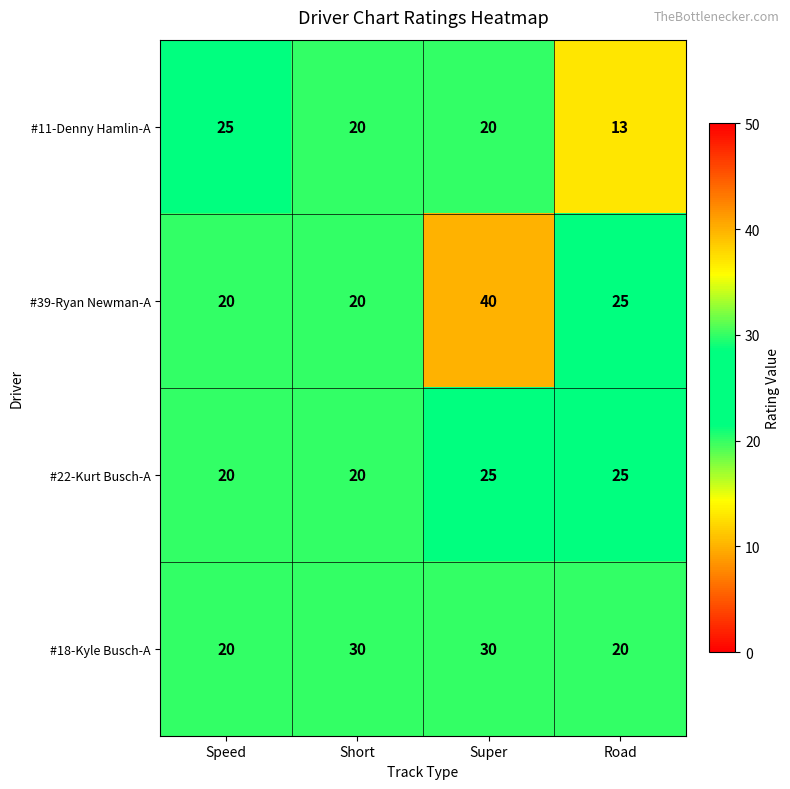

Reading right to left, list all the values displayed in this chart.

#11-Denny Hamlin-A: Road=13	Super=20	Short=20	Speed=25
#39-Ryan Newman-A: Road=25	Super=40	Short=20	Speed=20
#22-Kurt Busch-A: Road=25	Super=25	Short=20	Speed=20
#18-Kyle Busch-A: Road=20	Super=30	Short=30	Speed=20